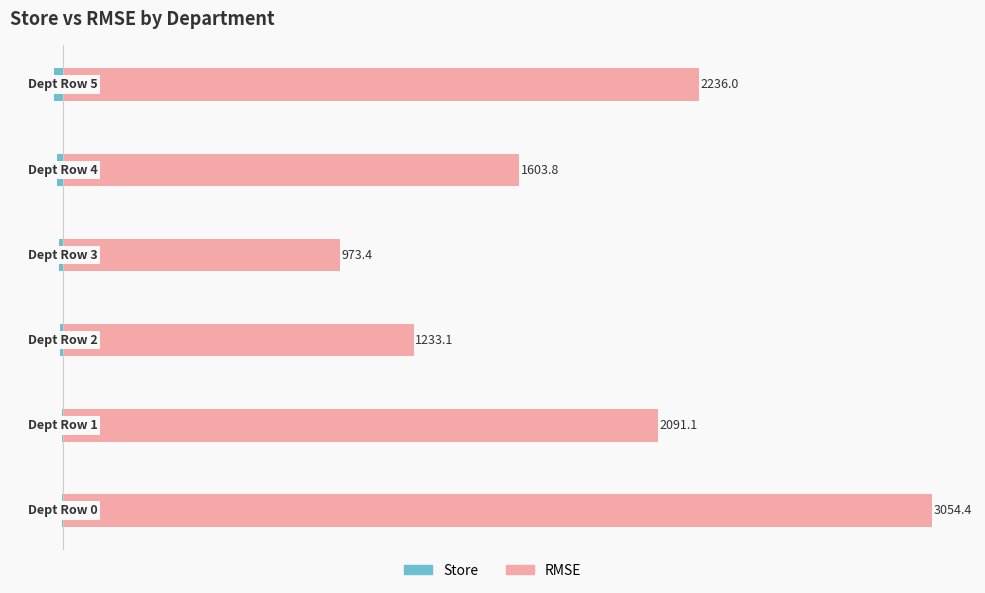

Which series changed the most between 0 and 3?

RMSE